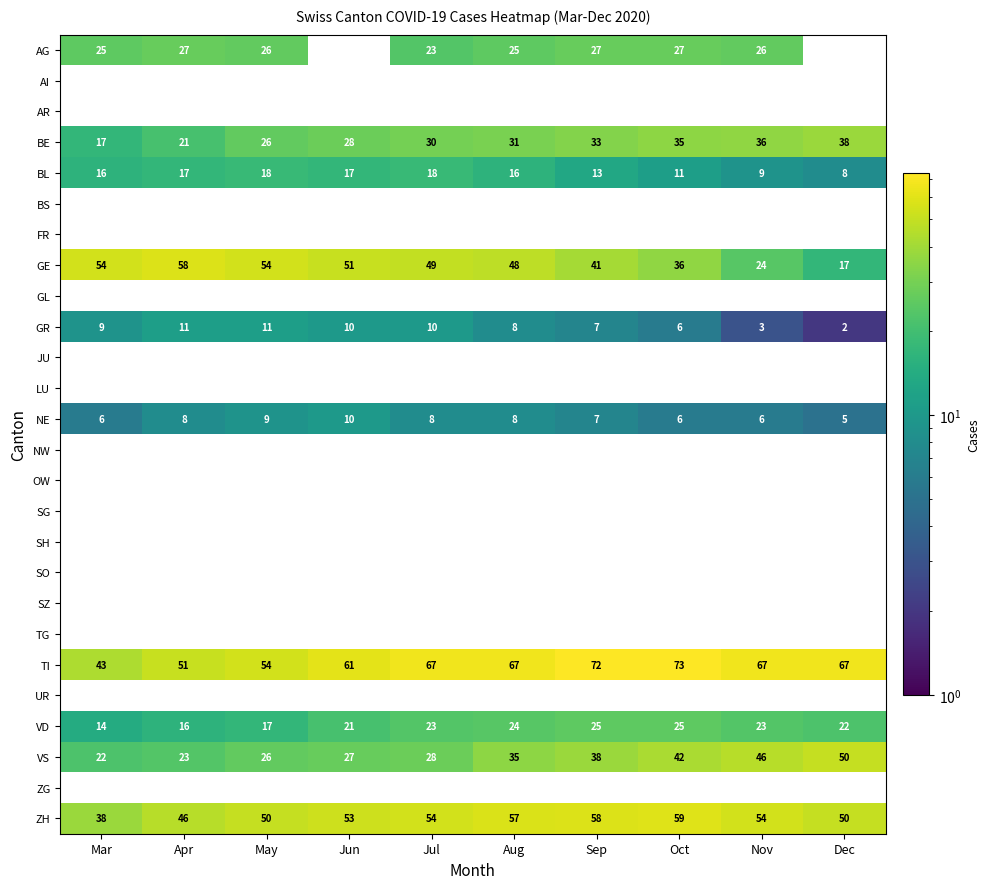

Is it true that NE equals 9 at May?

True